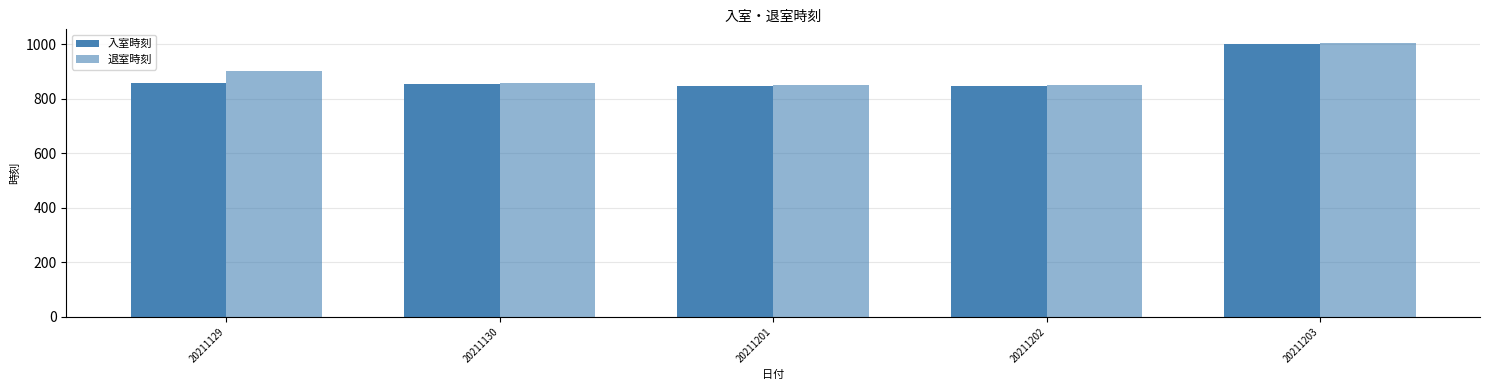

What is the difference between the maximum and minimum values in the 退室時刻 series?

155